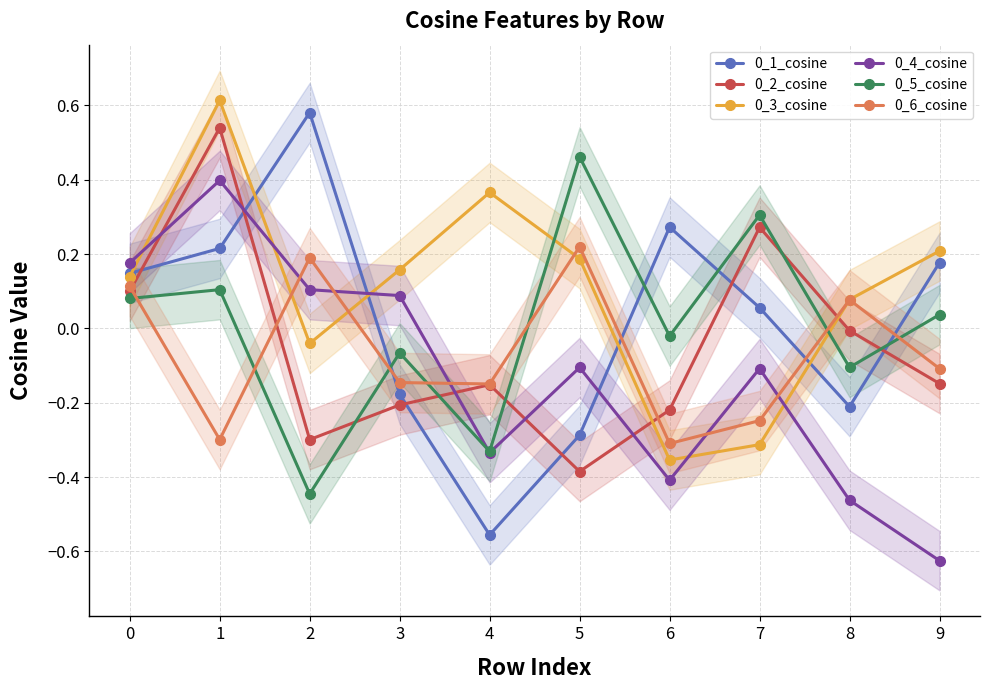

Which category has the lowest value in the 0_4_cosine series?

9